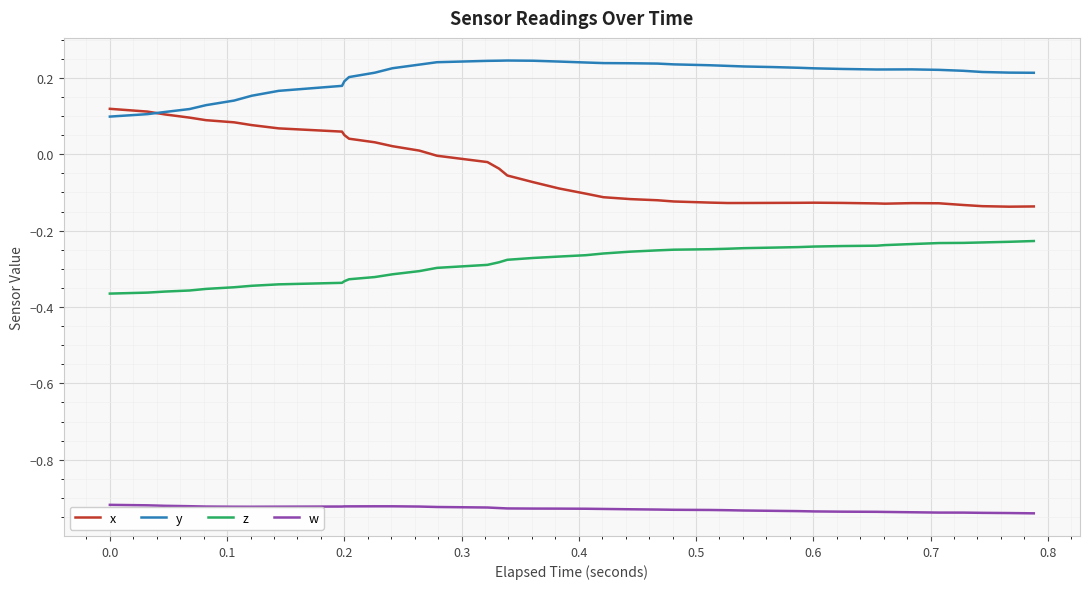

True or false: y and w cross at least once.

False